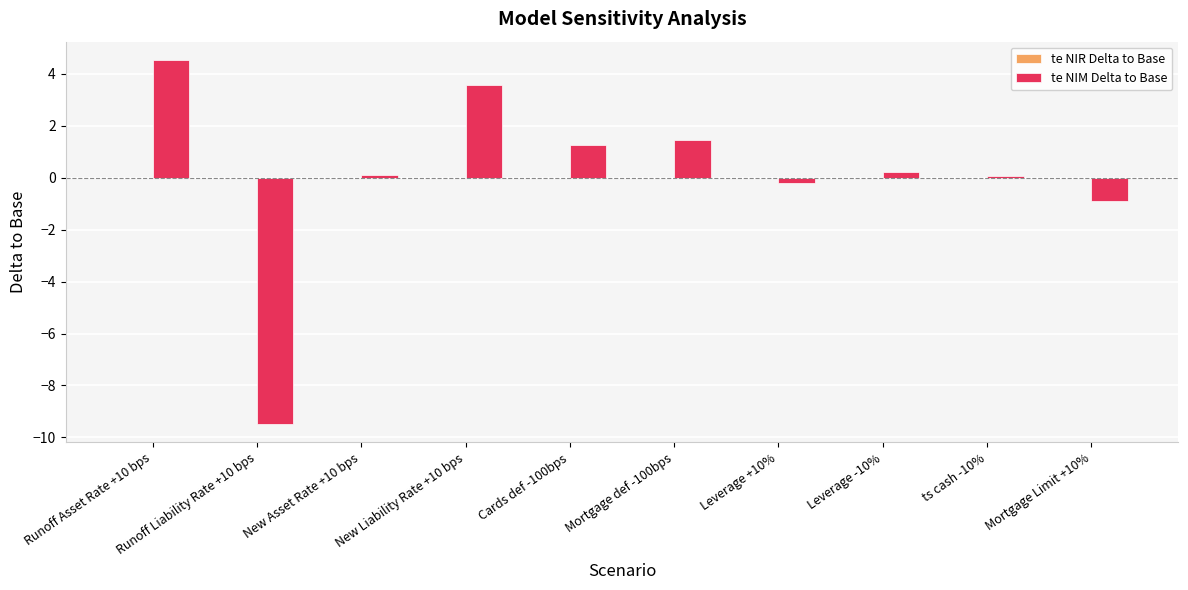

How many values in te NIM Delta to Base are above zero?

7